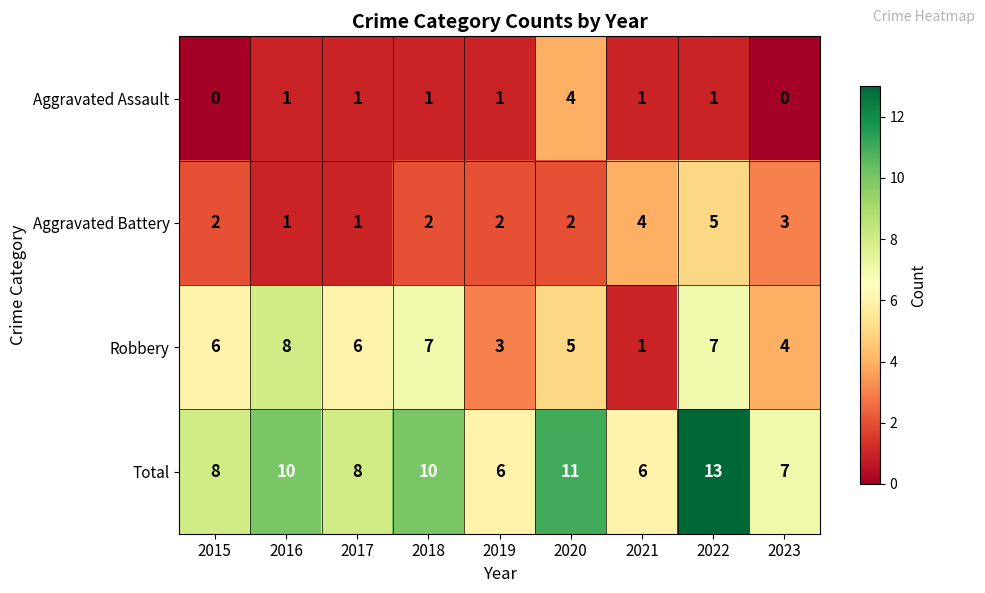

At which category is the sum across all series the highest?

2022